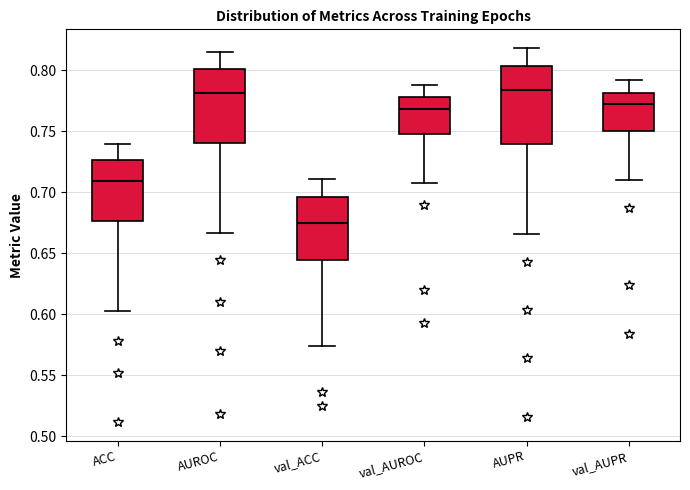

Which box's median line is the lowest?

val_ACC